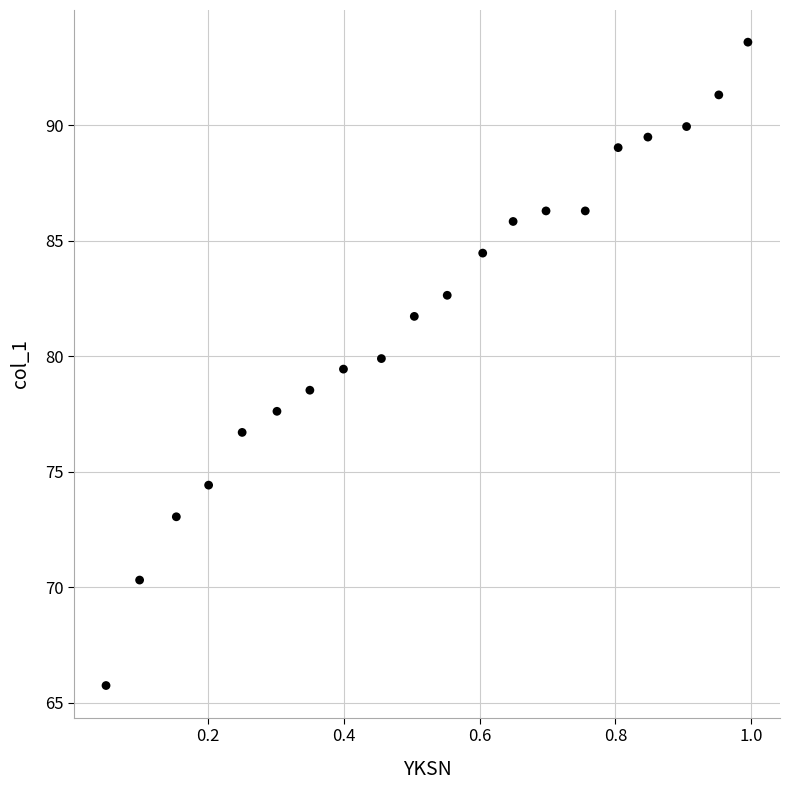

What is the range of X values (max minus min)?

0.9